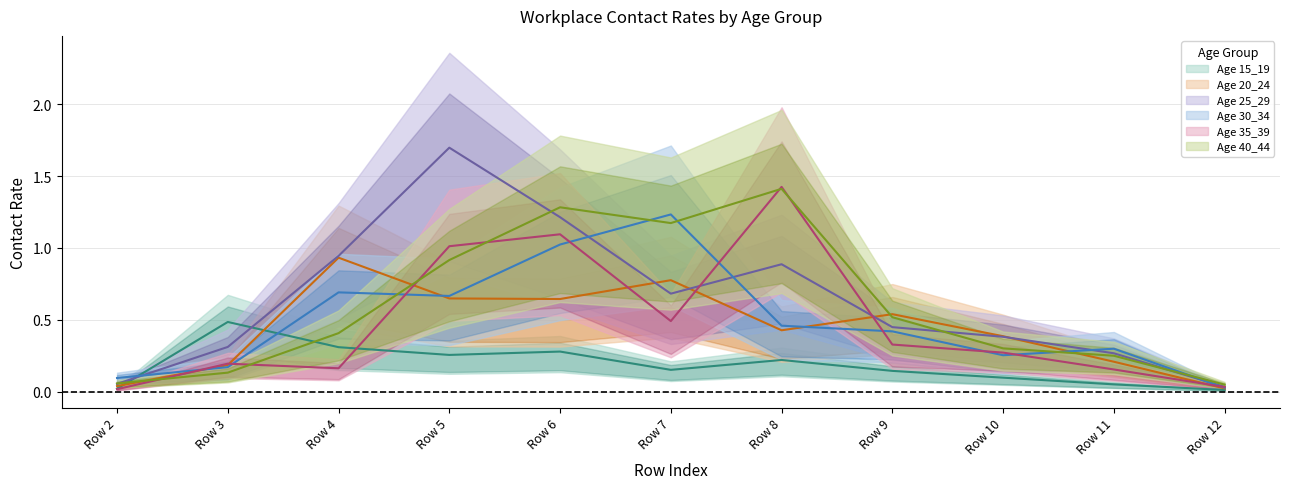

At which category does 30_34 reach its first local valley?

Row 5